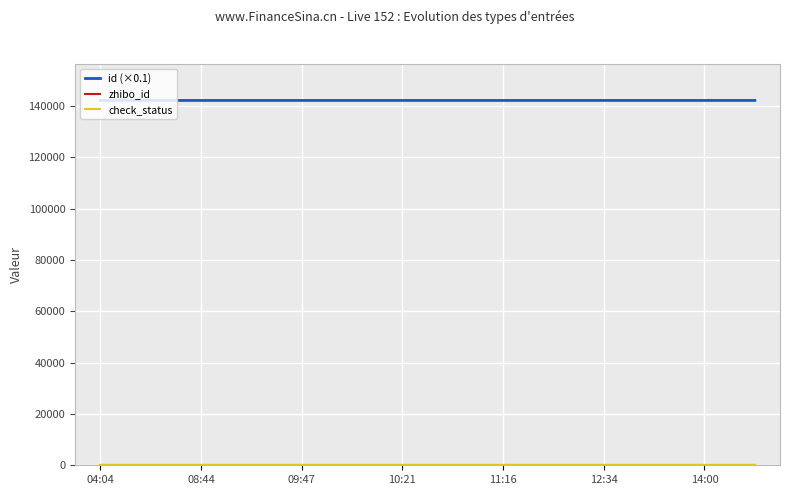

What is the value of the id (×0.1) point at the 12th from the left?

142083.4